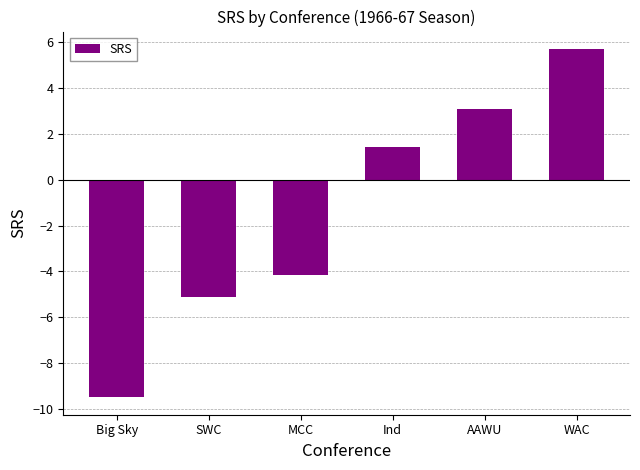

How many positive values are there?

3